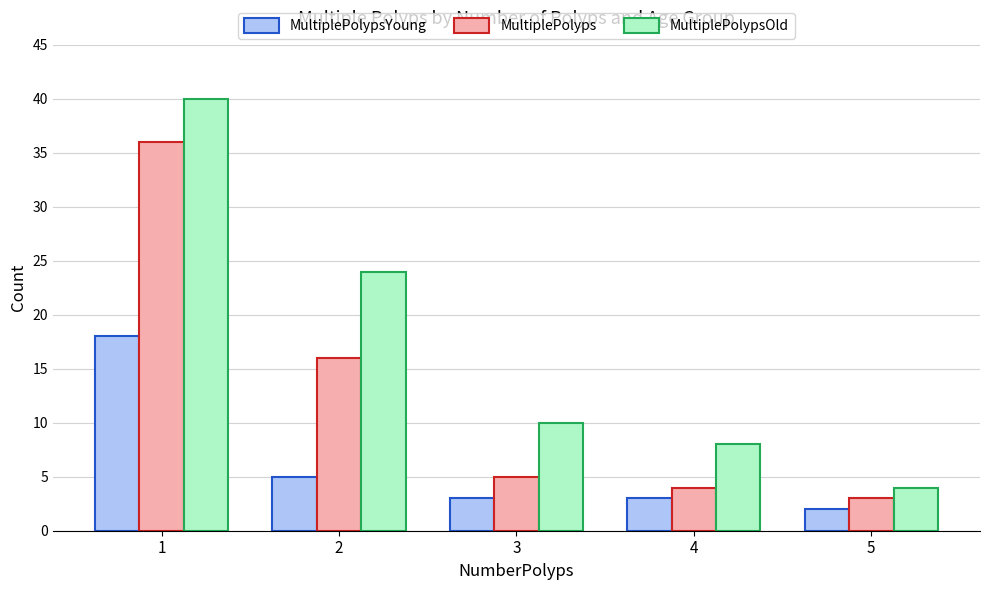

Reading left to right, what are all the values shown in this chart?

MultiplePolypsYoung: 18	5	3	3	2
MultiplePolyps: 36	16	5	4	3
MultiplePolypsOld: 40	24	10	8	4